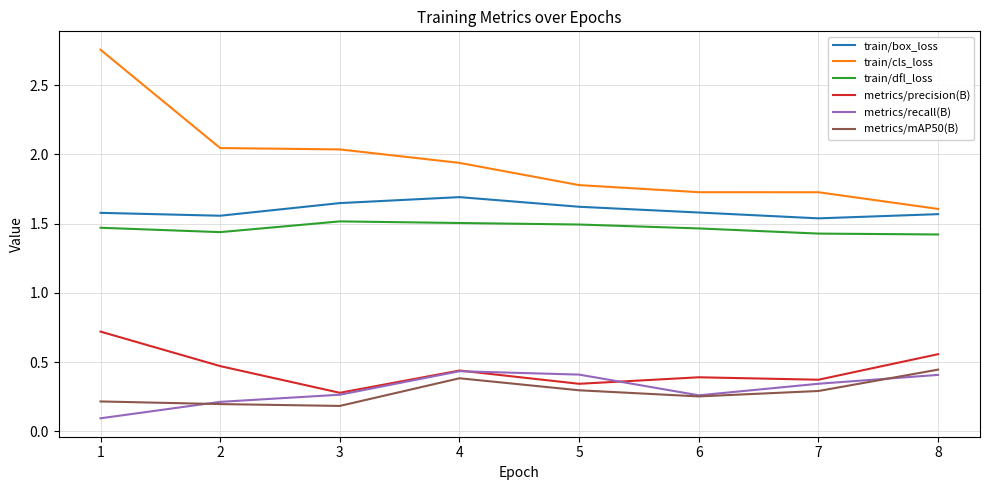

What is the lowest value of the metrics/recall(B) series?

0.1